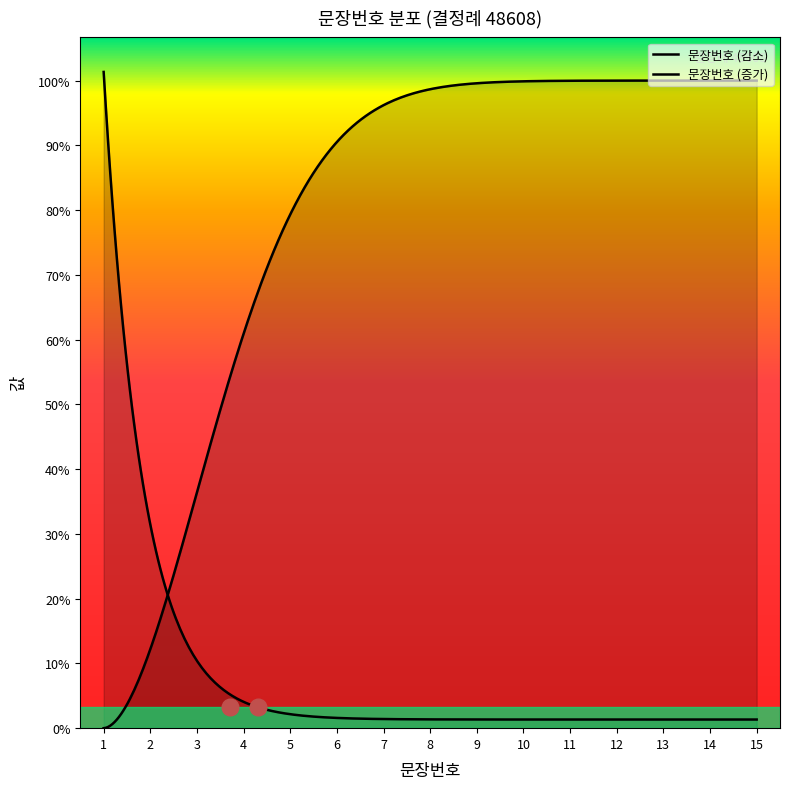

What is the sum of all values?

120